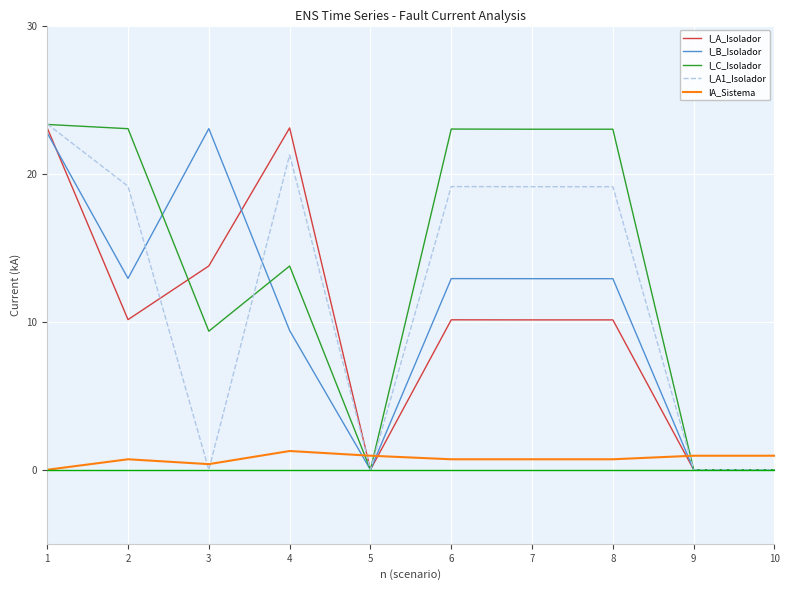

Where is the first local maximum for I_C_Isolador?

4